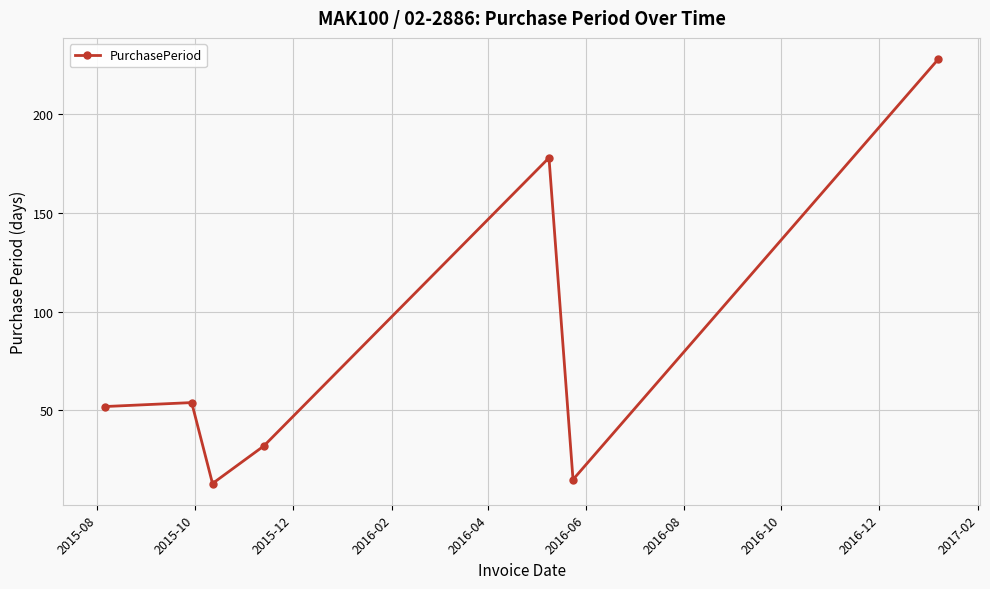

What is the minimum value shown in the chart?

13